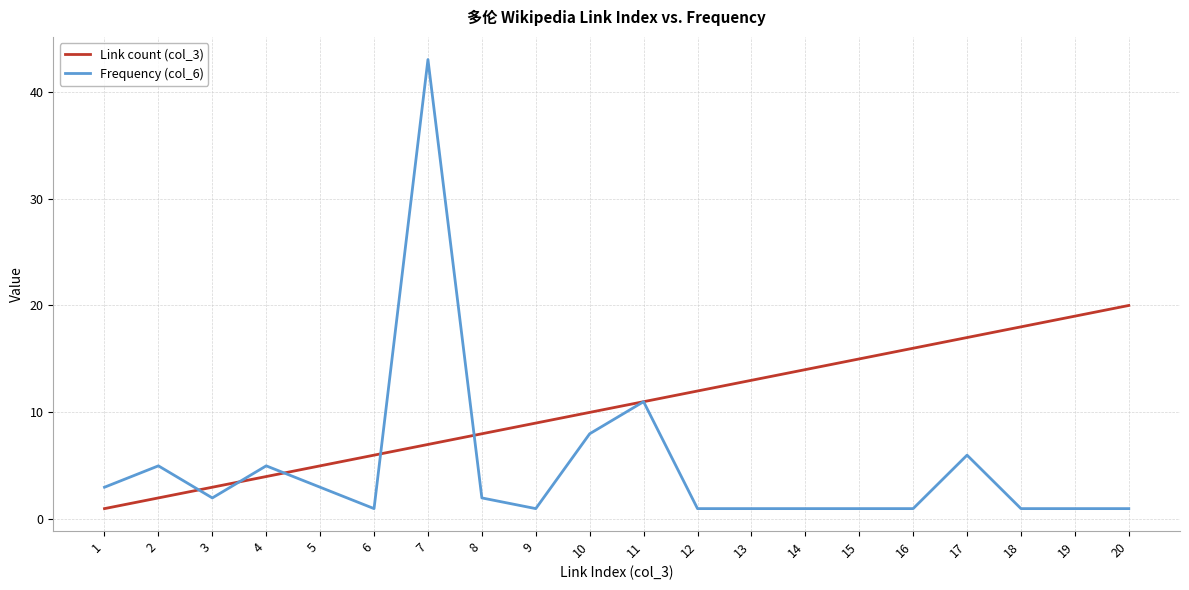

Rank the series by their average value, from highest to lowest.

Link count (col_3), Frequency (col_6)